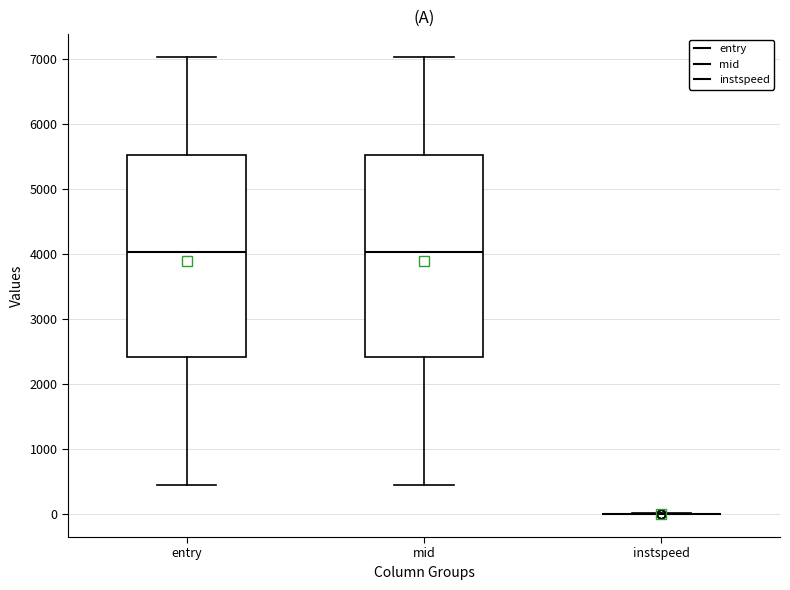

Where is the lower edge of the box for entry on the y-axis? The values are not printed on the chart, so give them approximately, as read against the axis.

2400